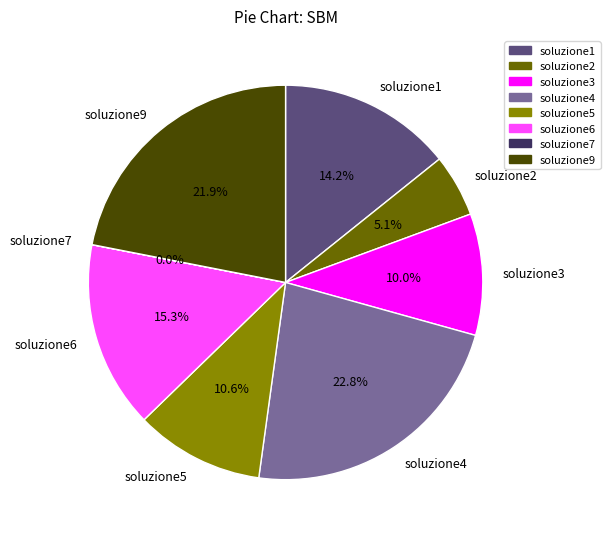

To the nearest percent, what portion does soluzione1 represent?

14%